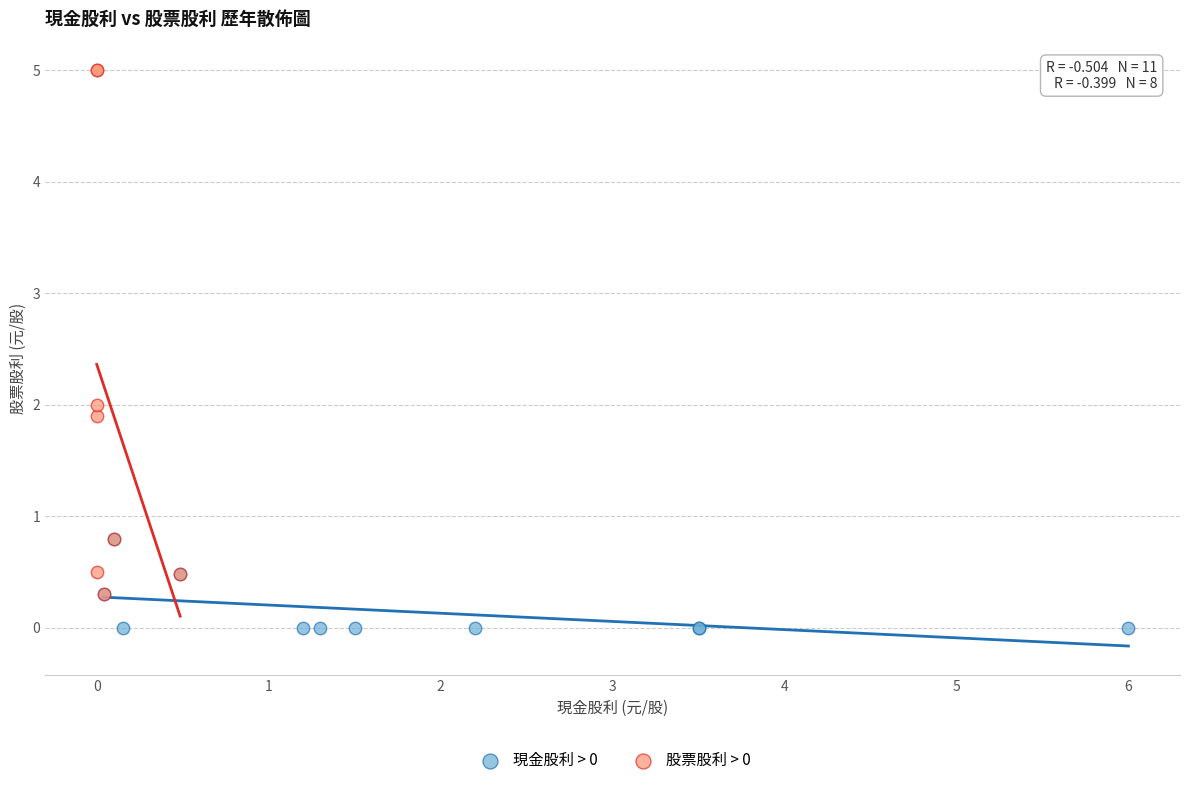

Which series has the widest spread of Y values?

股票股利 > 0